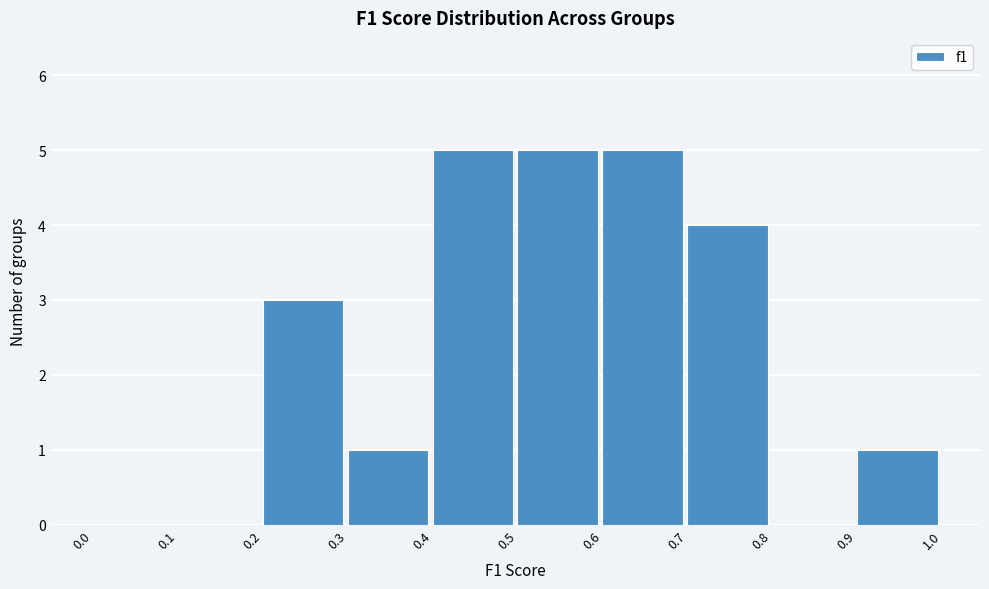

Reading left to right, transcribe this chart: for each bar, give the range it covers on the x-axis and its height. The values are not printed on the chart, so give them approximately, as read against the axis.

0.0 to 0.1: 0
0.1 to 0.2: 0
0.2 to 0.3: 3
0.3 to 0.4: 1
0.4 to 0.5: 5
0.5 to 0.6: 5
0.6 to 0.7: 5
0.7 to 0.8: 4
0.8 to 0.9: 0
0.9 to 1.0: 1